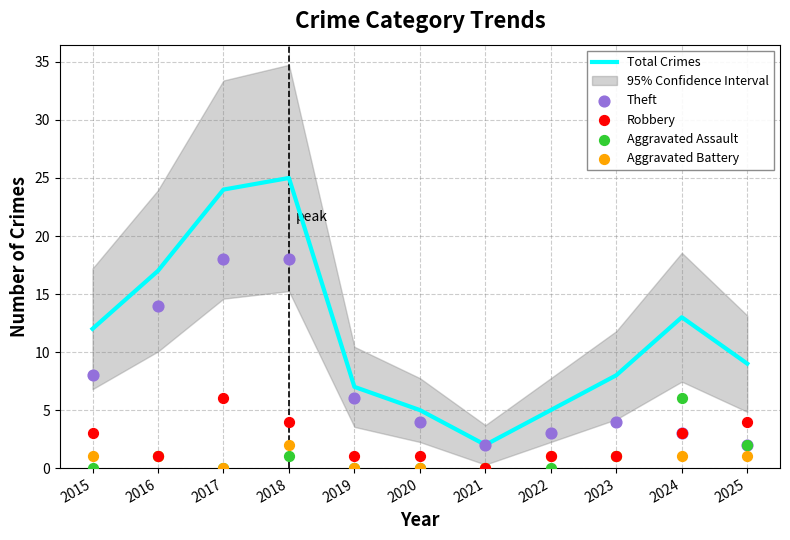

Which series has the largest total across all categories?

Total Crimes